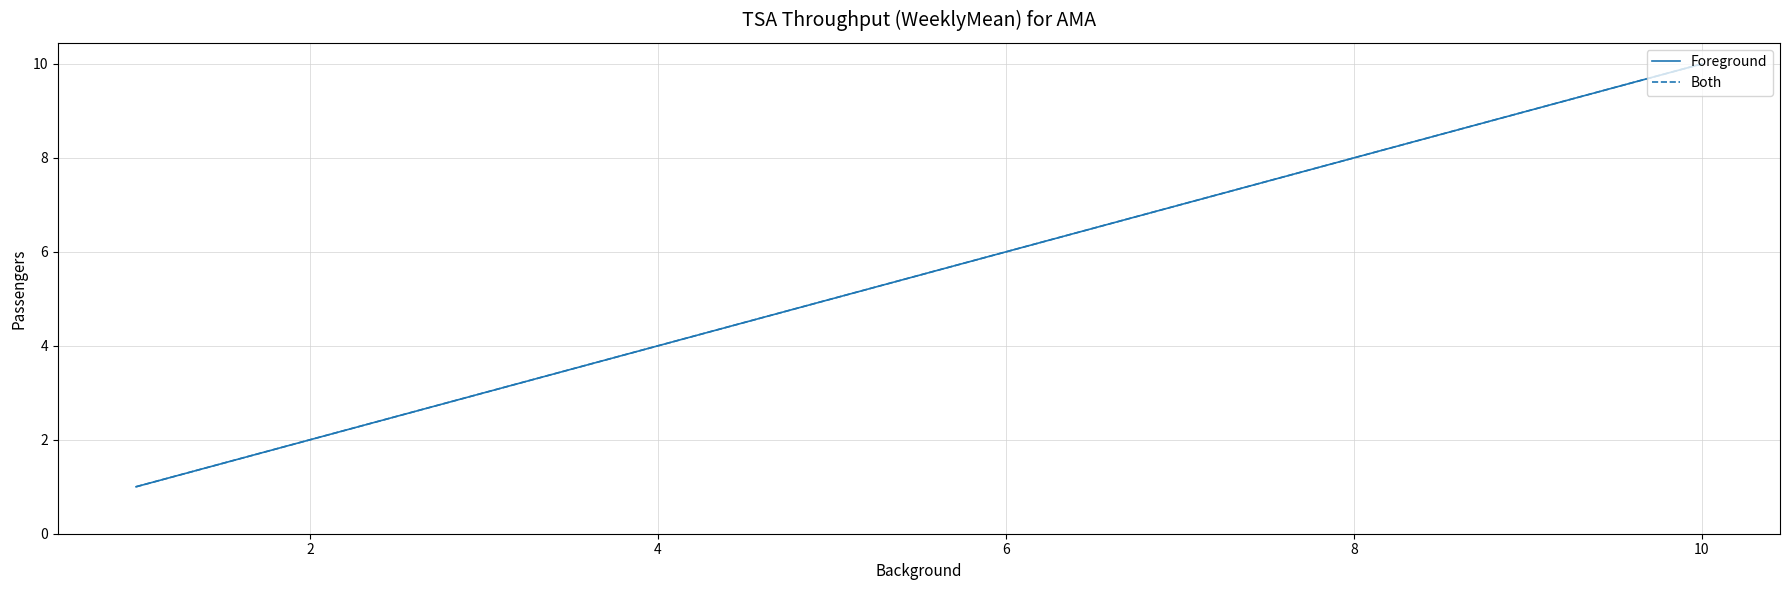

Is this an area chart (filled region under the line)?

No